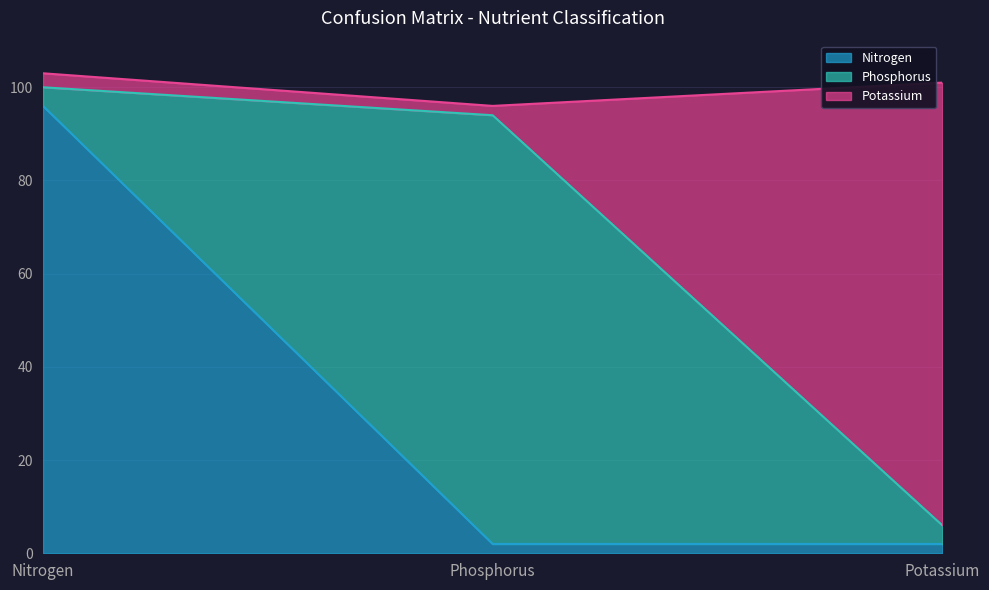

What is the smallest value displayed?

2